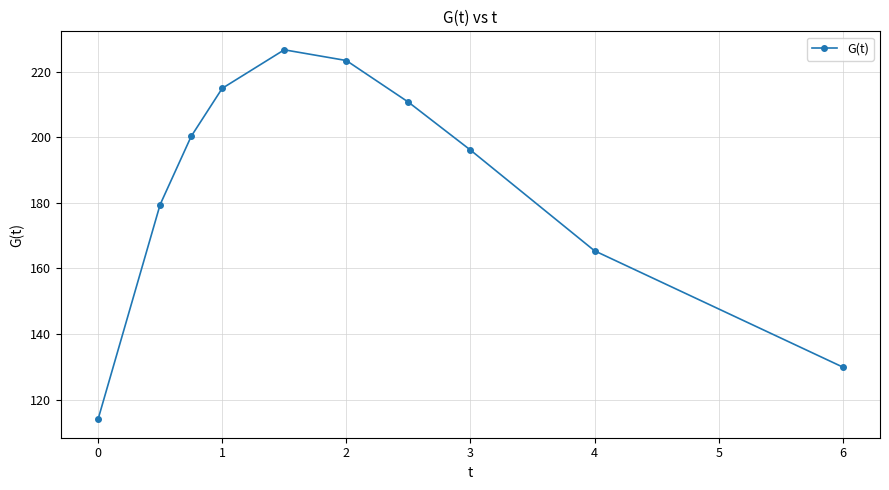

What is the value of the 5th point from the left?

226.6